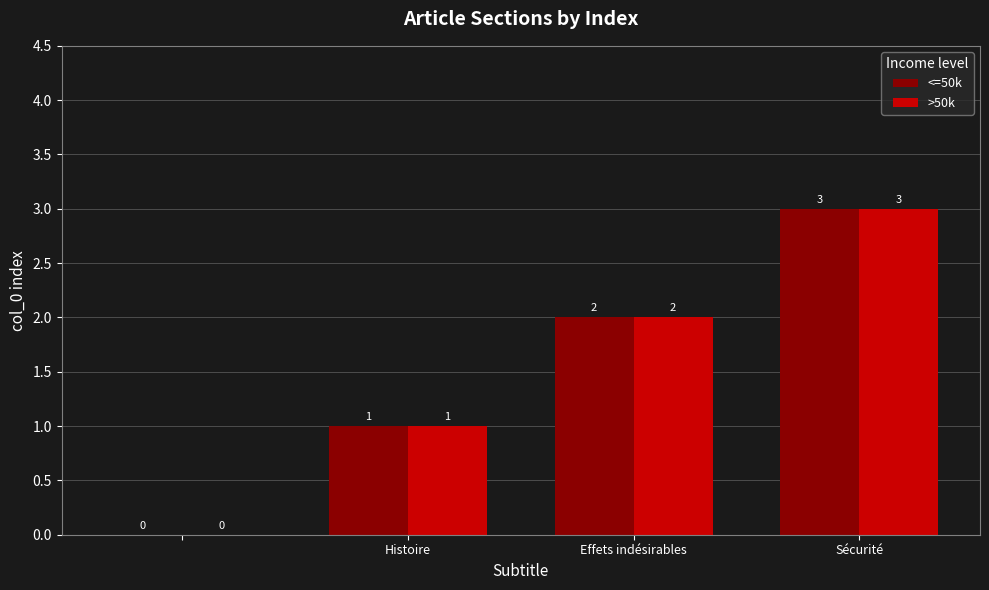

What is the sum of all >50k values?

6